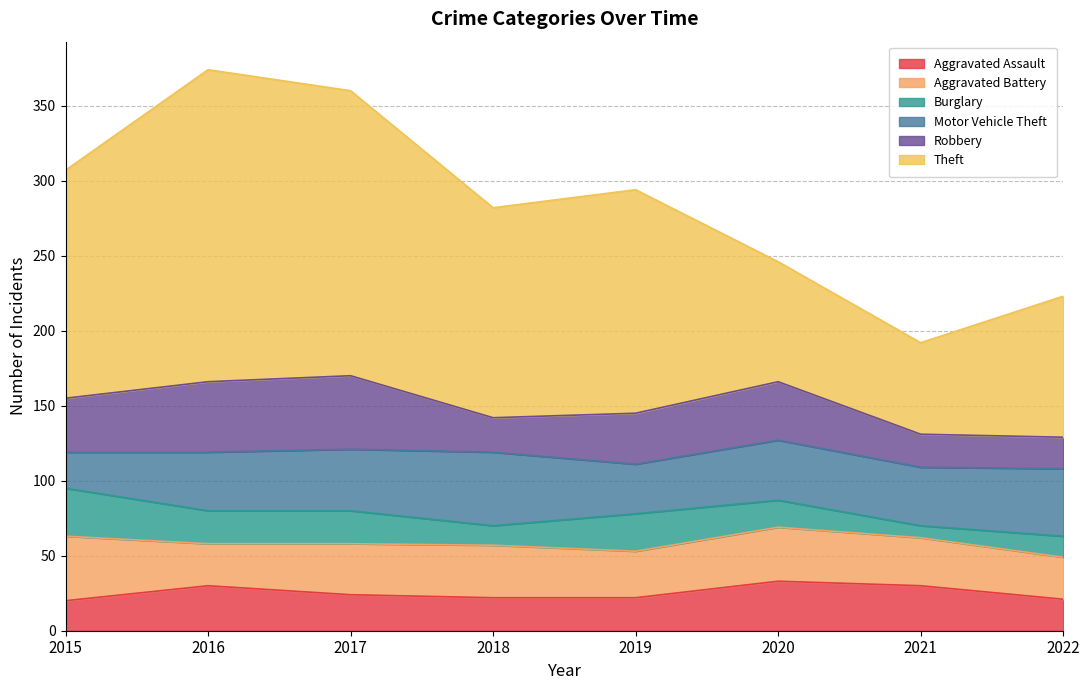

True or false: Aggravated Battery has a value of 53 at 2020.

False